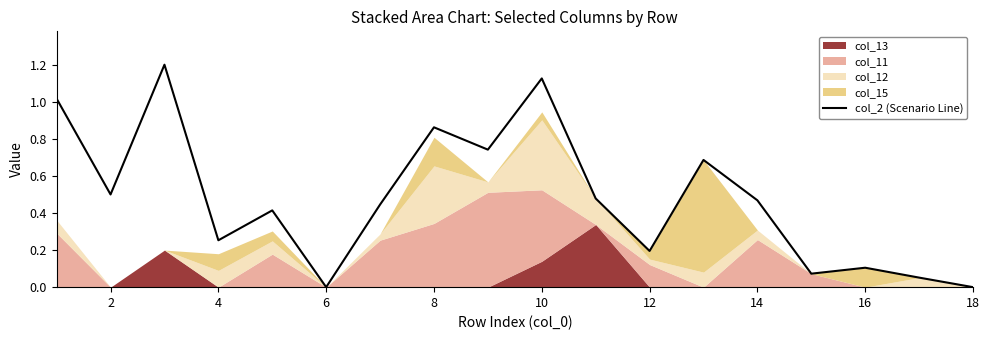

The col_2 (Scenario Line) series shows -0.7 at 6. True or false?

False